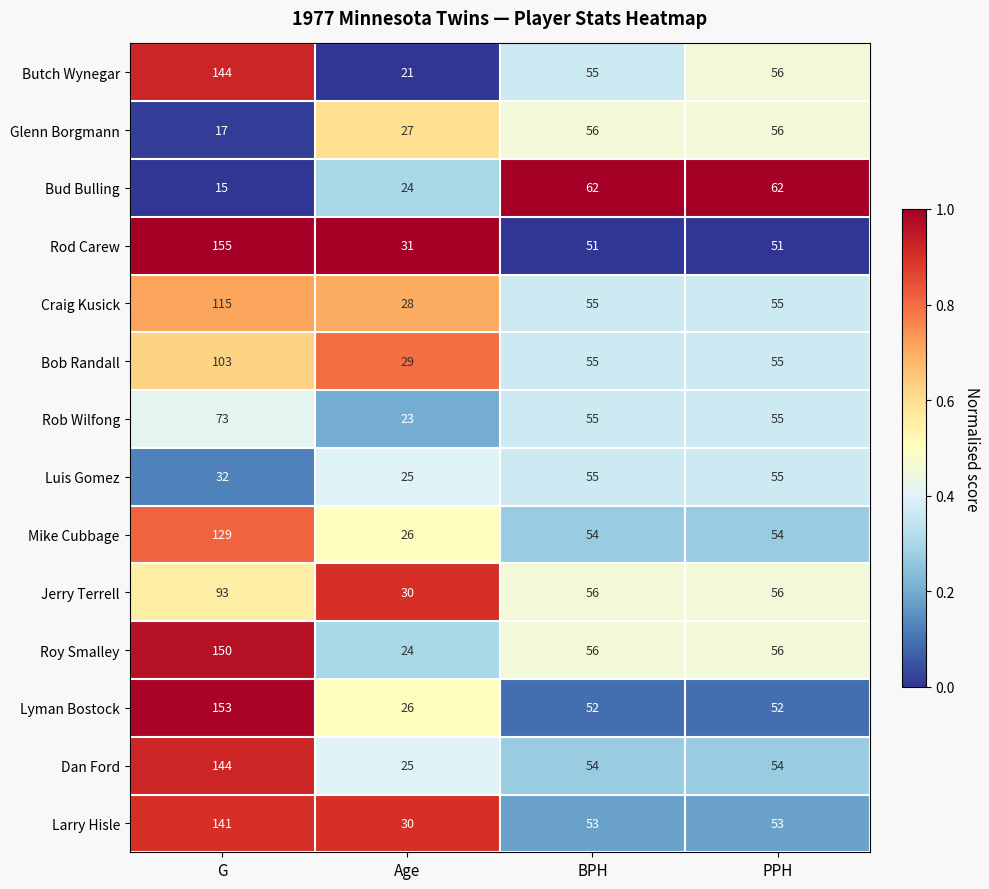

What is the difference between the maximum and minimum values in the Larry Hisle series?

111